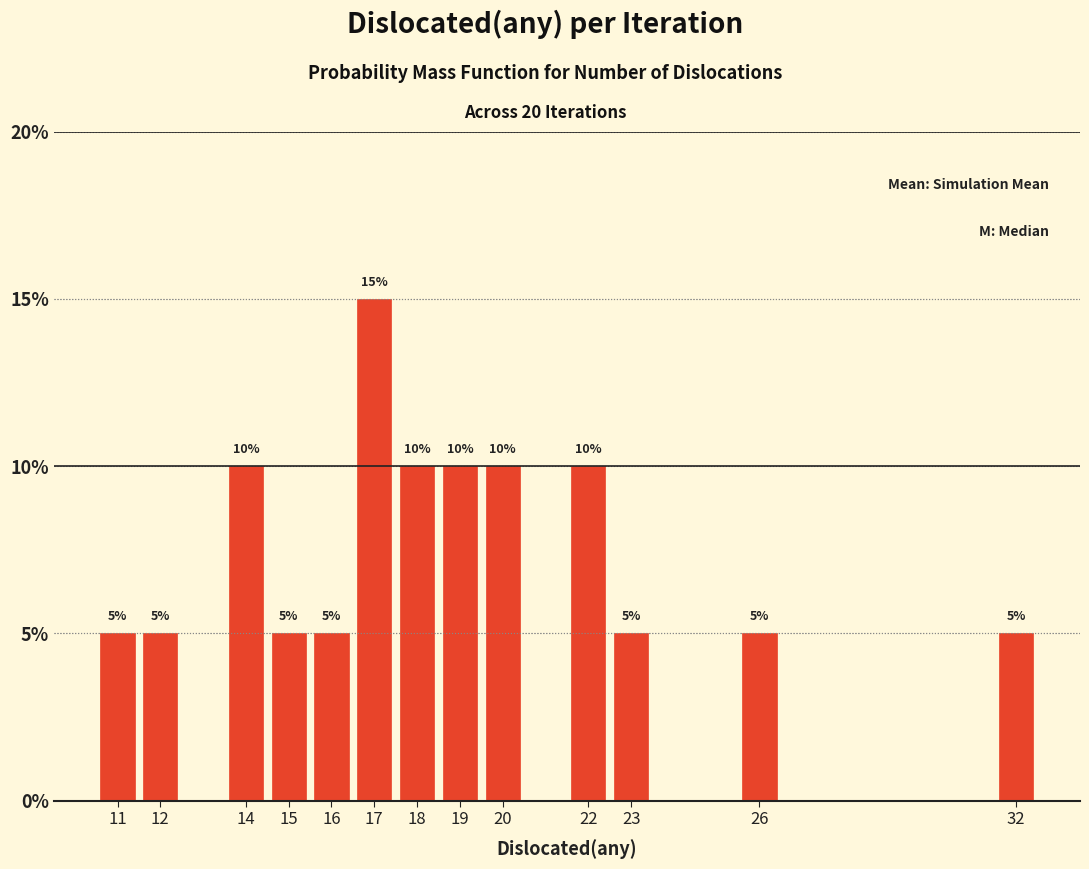

Reading left to right, extract all data points from this chart.

11=5	12=5	14=10	15=5	16=5	17=15	18=10	19=10	20=10	22=10	23=5	26=5	32=5